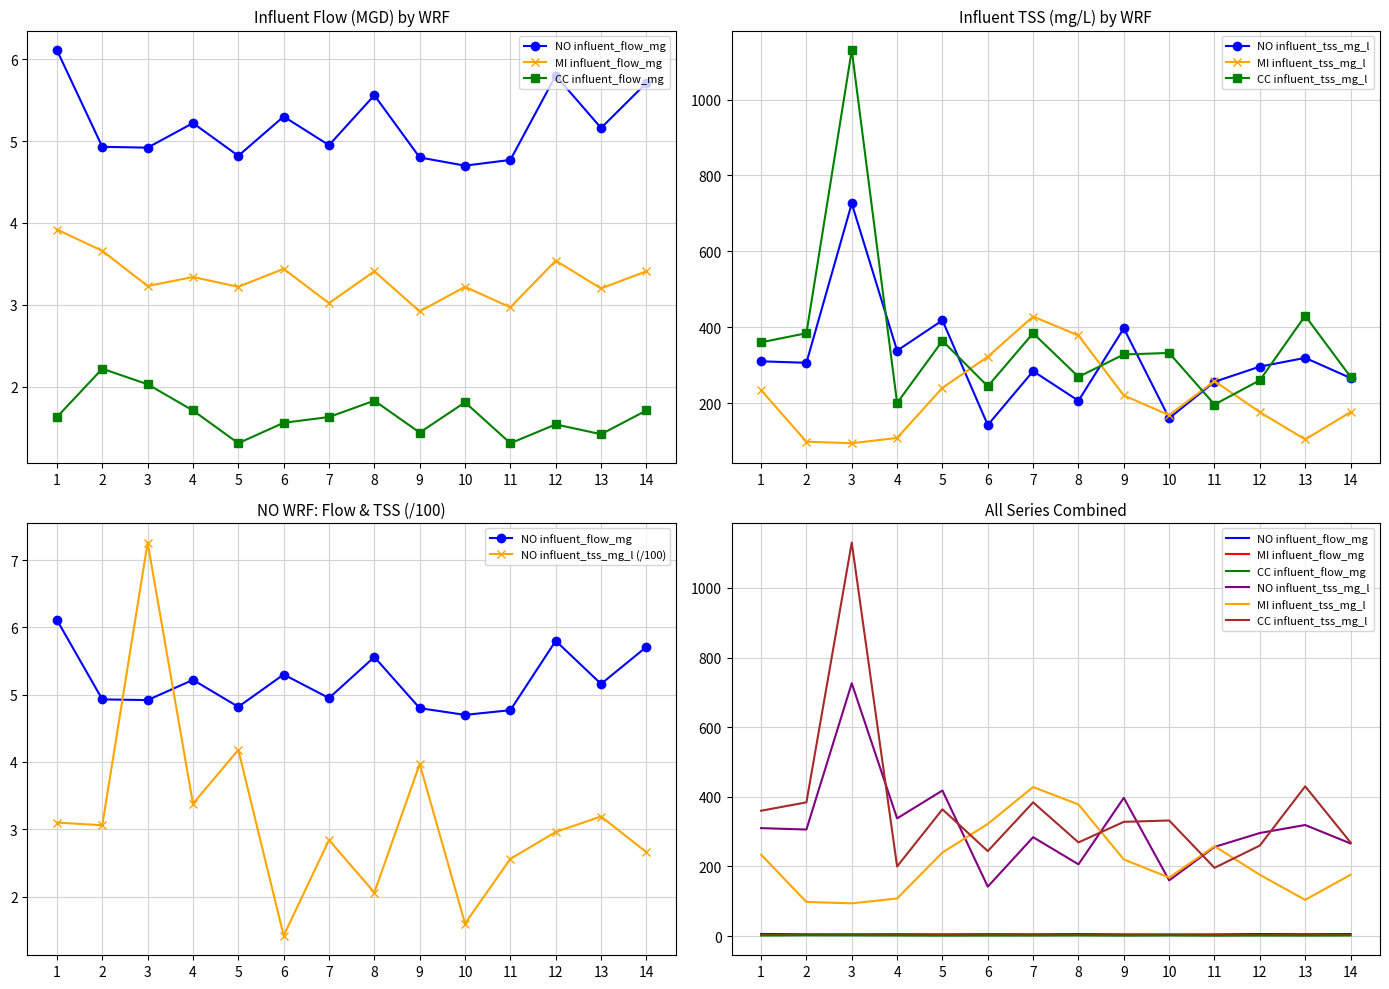

What is the sum of all CC influent_flow_mg values?

23.1